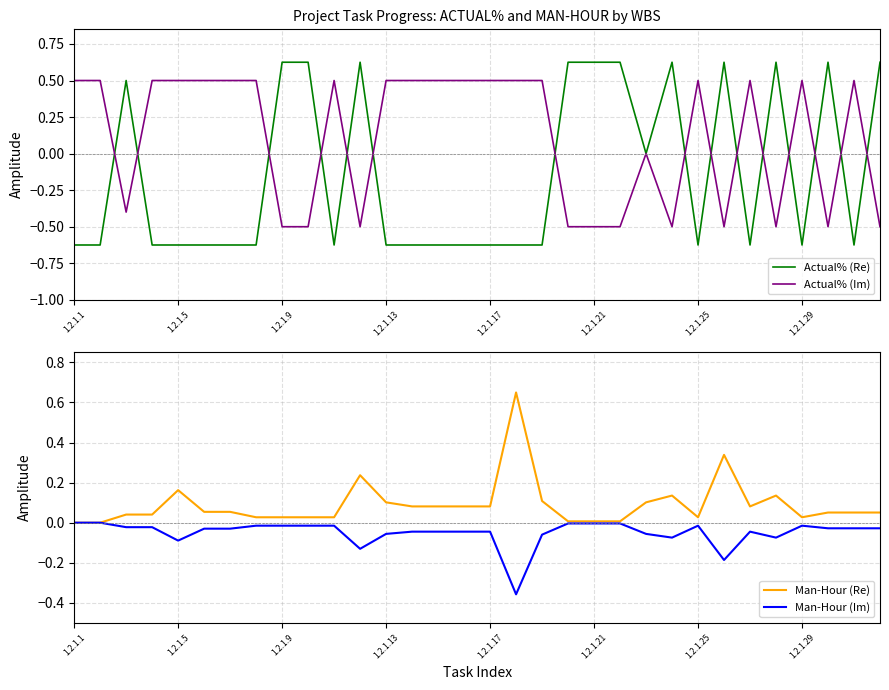

What is the maximum value for Actual% (Re)?

0.6